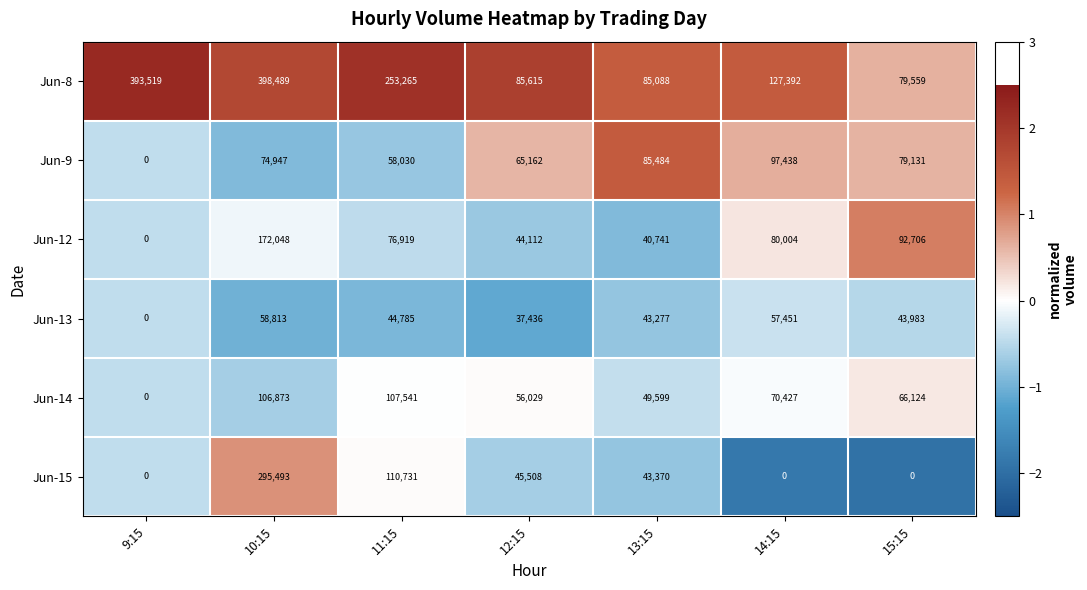

At which category does the chart reach its peak across all series?

10:15